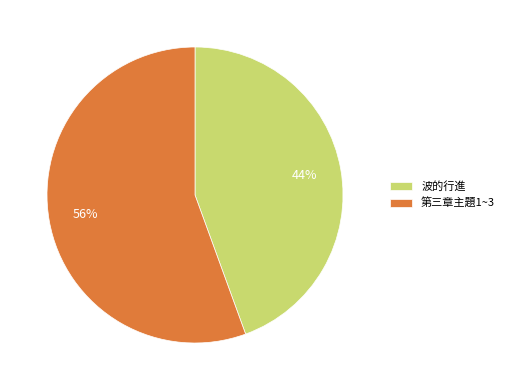

Rank the categories by value from highest to lowest.

第三章主題1~3, 波的行進